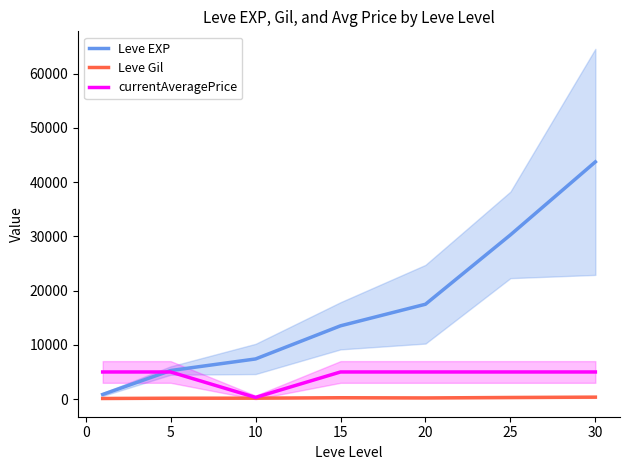

Which series has the largest range (max minus min)?

Leve EXP